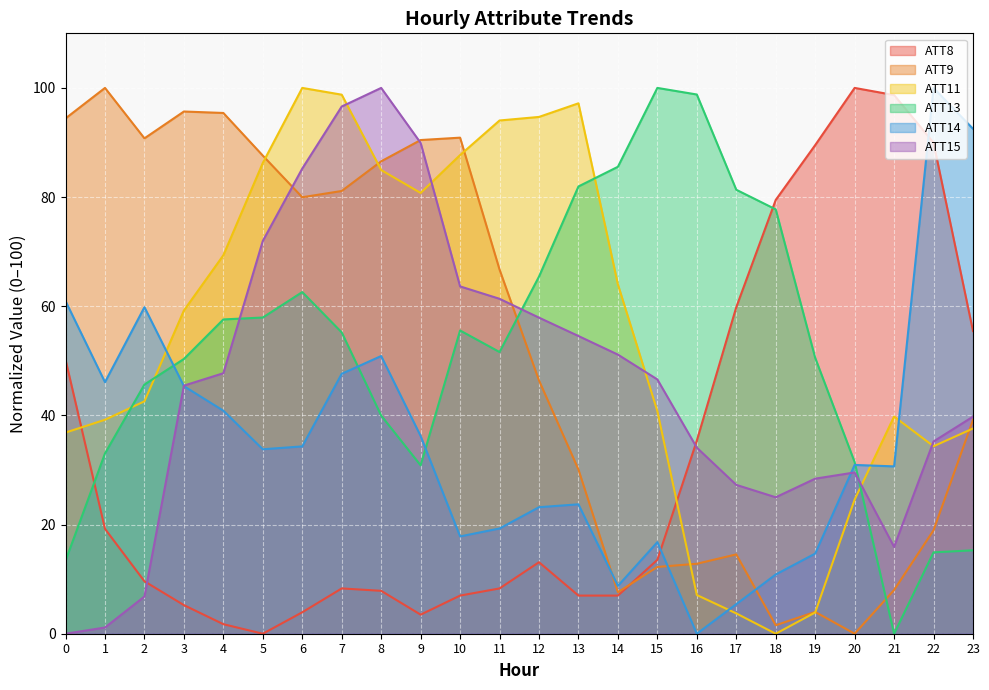

Reading left to right, what are all the values shown in this chart?

ATT8: 50.2	19.2	9.6	5.2	1.7	0.0	3.9	8.3	7.9	3.5	7.0	8.3	13.1	7.0	7.0	13.5	35.4	59.8	79.5	89.5	100.0	98.7	90.0	55.5
ATT9: 94.4	100.0	90.8	95.7	95.4	87.6	80.0	81.1	86.6	90.5	90.9	66.7	46.4	30.1	7.6	12.2	12.8	14.5	1.6	4.0	0.0	8.0	19.0	39.2
ATT11: 36.9	39.2	42.6	59.2	69.3	86.3	100.0	98.8	85.0	80.8	87.7	94.0	94.7	97.2	64.0	40.8	7.1	3.7	0.0	3.9	24.6	39.8	34.3	37.6
ATT13: 13.4	33.0	45.7	50.3	57.6	57.9	62.6	55.2	40.0	30.8	55.6	51.6	65.4	81.9	85.6	100.0	98.8	81.3	77.7	50.5	31.4	0.0	14.9	15.3
ATT14: 61.0	46.1	59.8	45.4	40.9	33.8	34.3	47.6	50.9	36.2	17.8	19.3	23.2	23.7	8.8	16.8	0.0	5.4	10.9	14.7	30.9	30.7	100.0	92.5
ATT15: 0.0	1.1	6.8	45.5	47.7	72.0	85.2	96.6	100.0	89.9	63.6	61.4	57.9	54.5	51.1	46.6	34.1	27.3	25.0	28.4	29.5	15.9	35.2	39.8